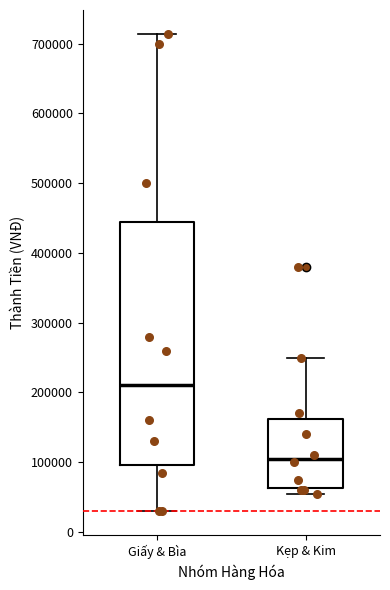

Reading left to right, read every box against the y-axis: the position of its median line, the range the box covers, and the ends of its whiskers. The values are not printed on the chart, so give them approximately, as read against the axis.

Giấy & Bìa: median 210000, box 100000 to 450000, whiskers 30000 to 710000
Kẹp & Kim: median 110000, box 60000 to 160000, whiskers 60000 (just below the box's lower edge) to 250000